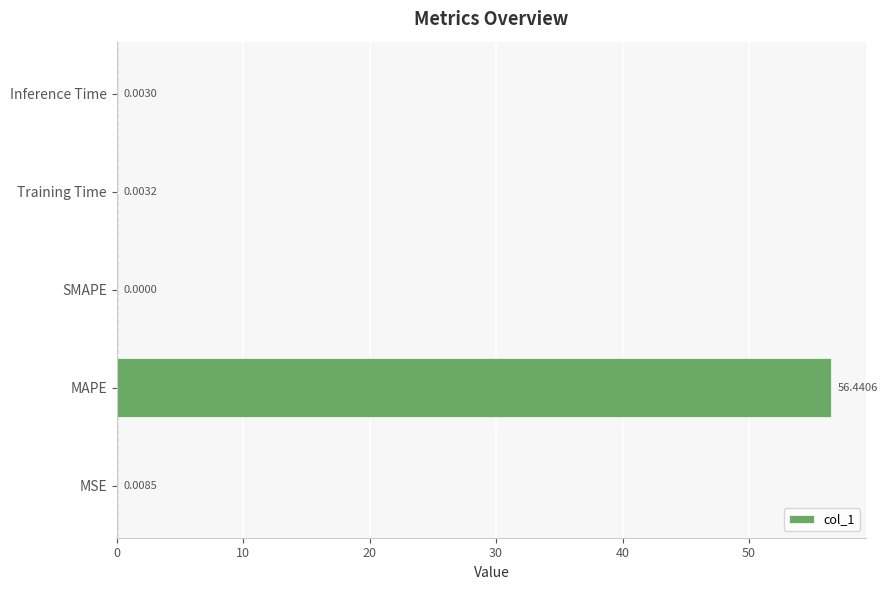

What is the change in value from MAPE to Training Time?

-56.4